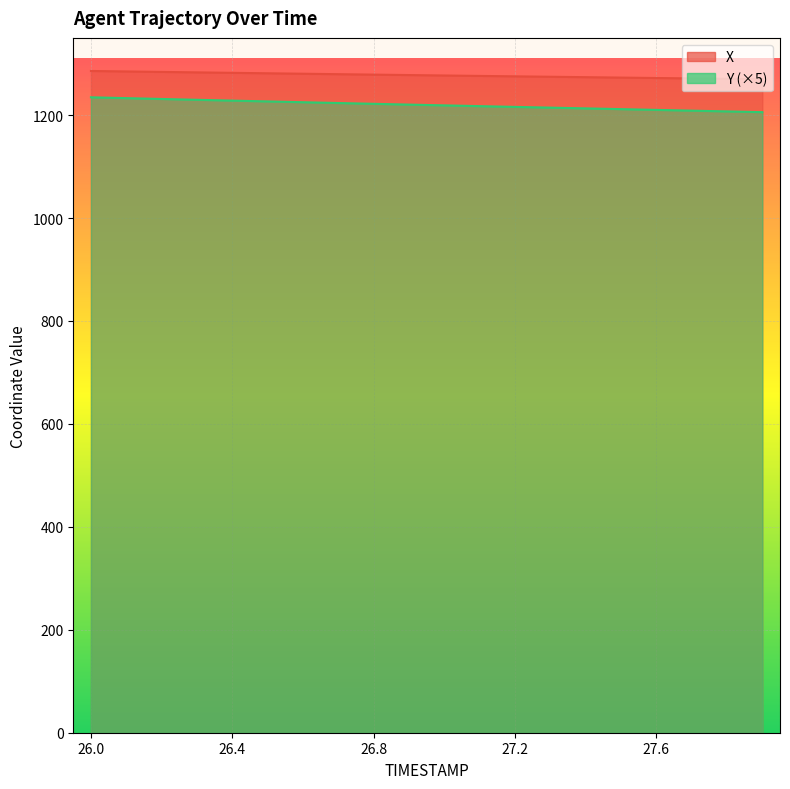

Which has a higher value, 26.1 or 27.1?

26.1